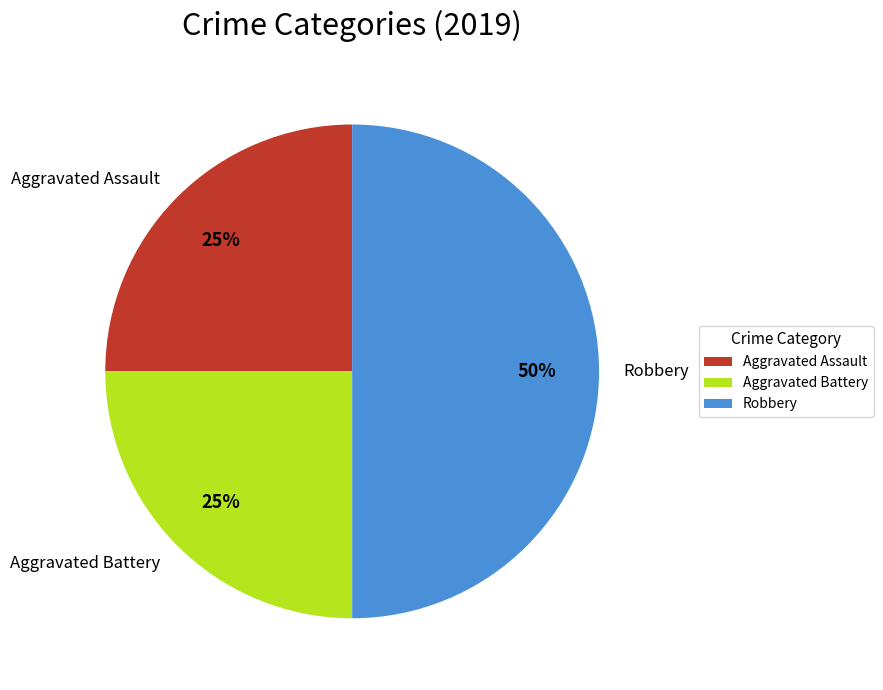

Combined, do Robbery and Aggravated Assault account for over 50%?

Yes